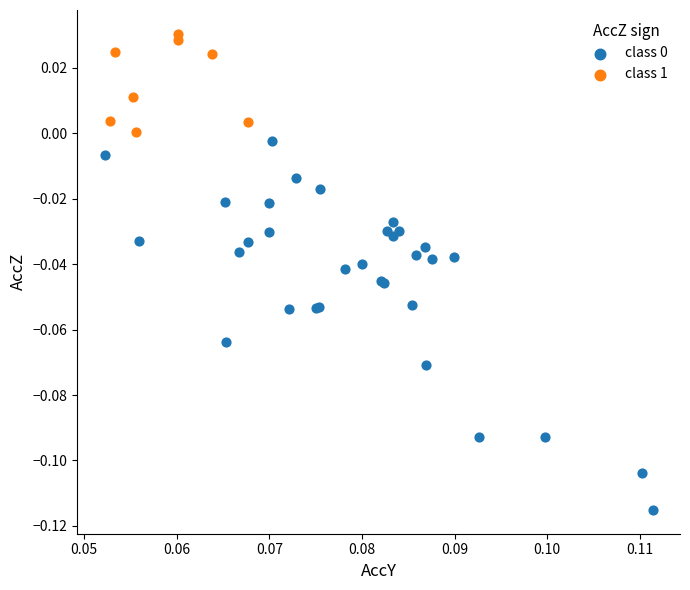

Which series reaches the maximum Y coordinate?

class 1